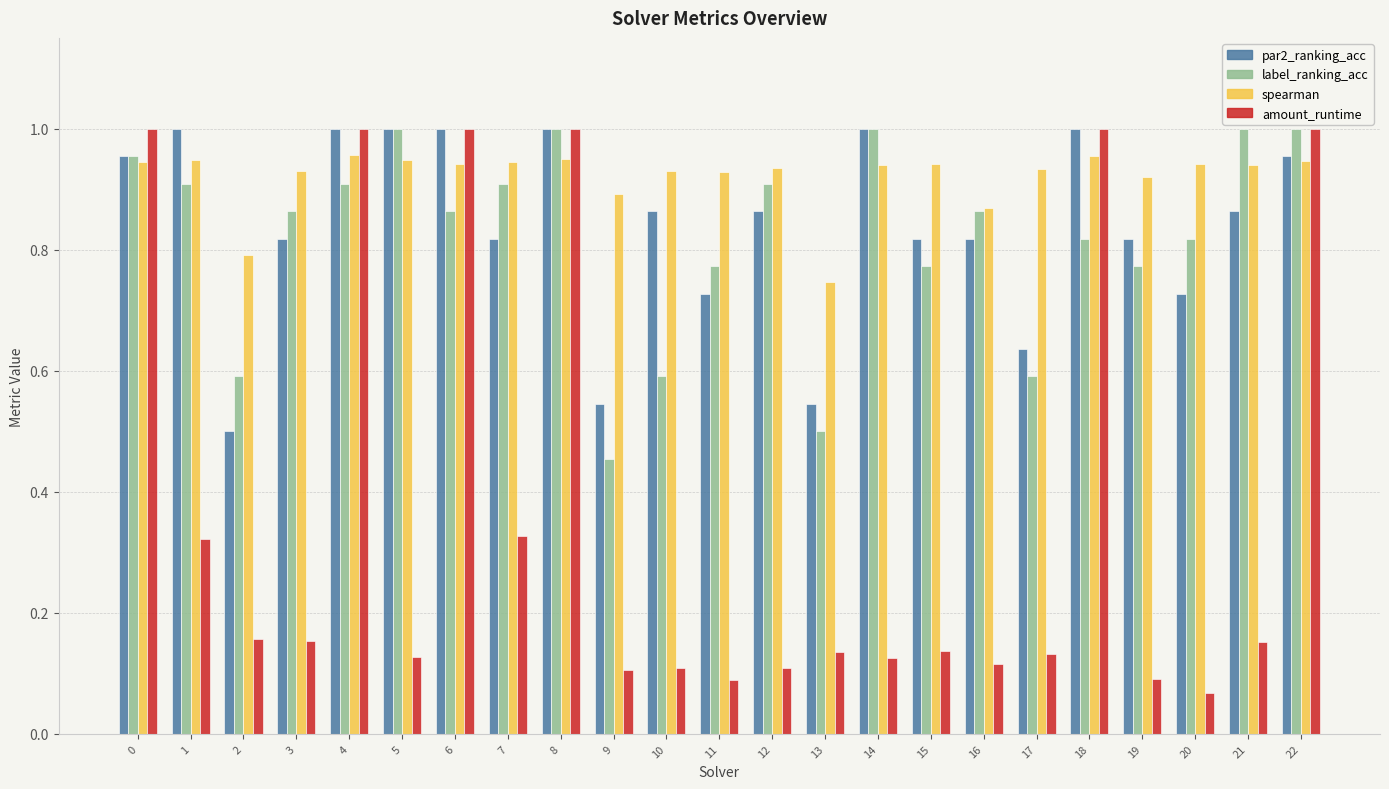

At which label is label_ranking_acc closest to 0?

9